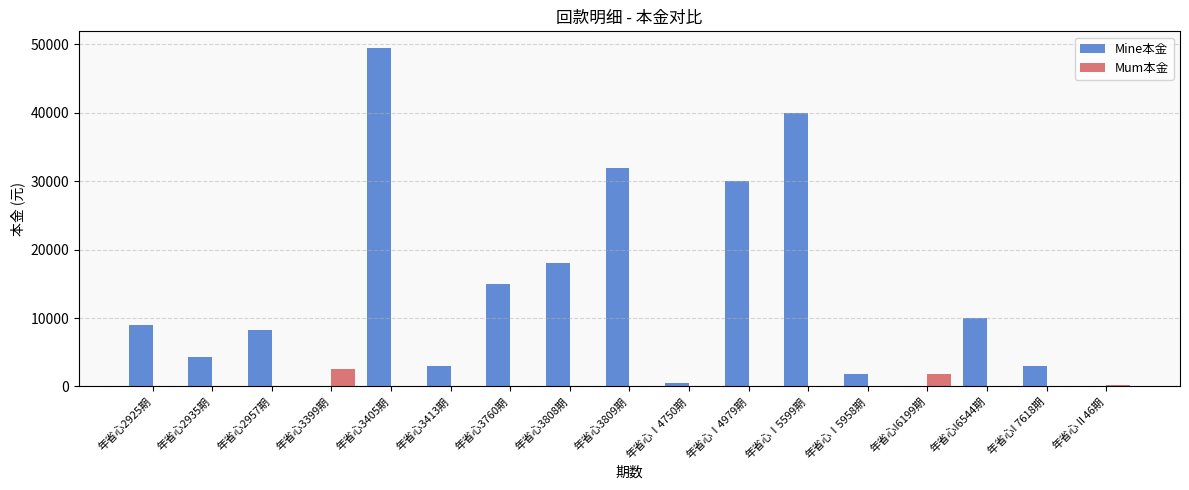

Is it true that Mum本金 equals 0.0 at 年省心Ⅰ4750期?

True